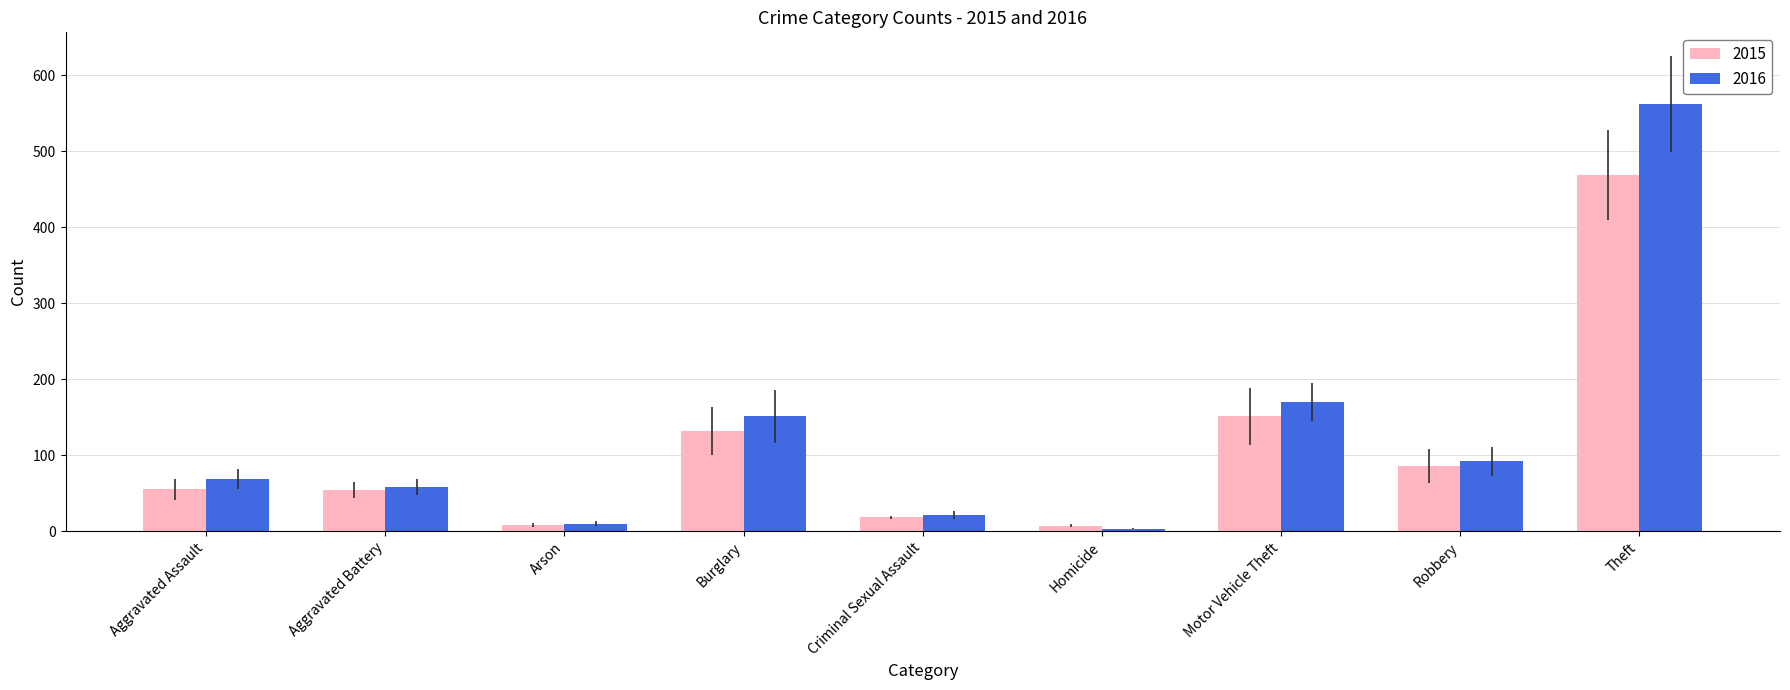

What is the spread (max minus min) of values at Burglary?

19